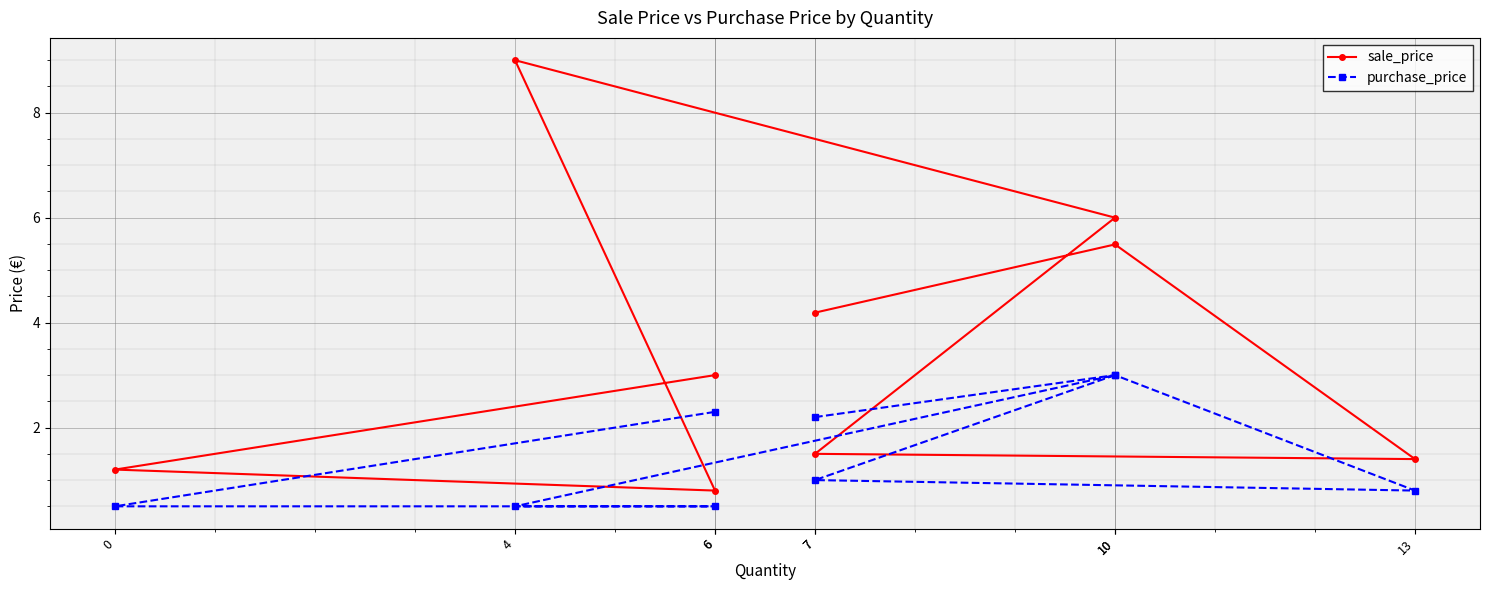

At which label is sale_price closest to 4?

7